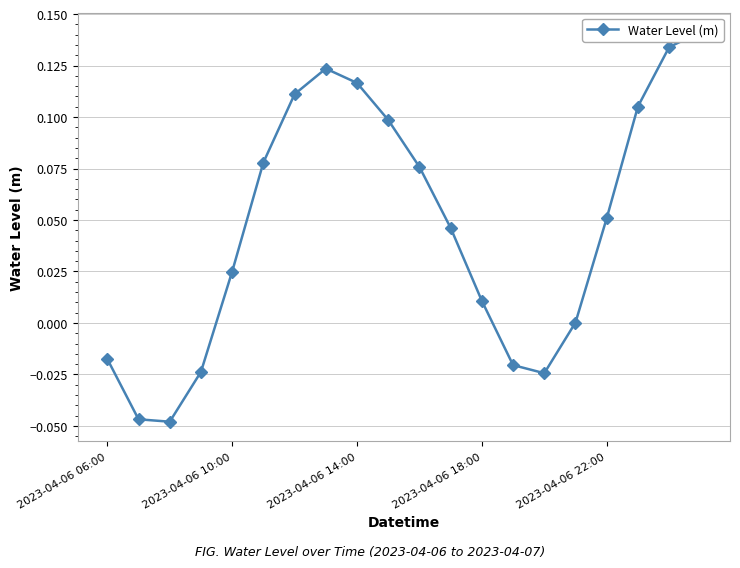

Which has a higher value, 16 or 13?

16